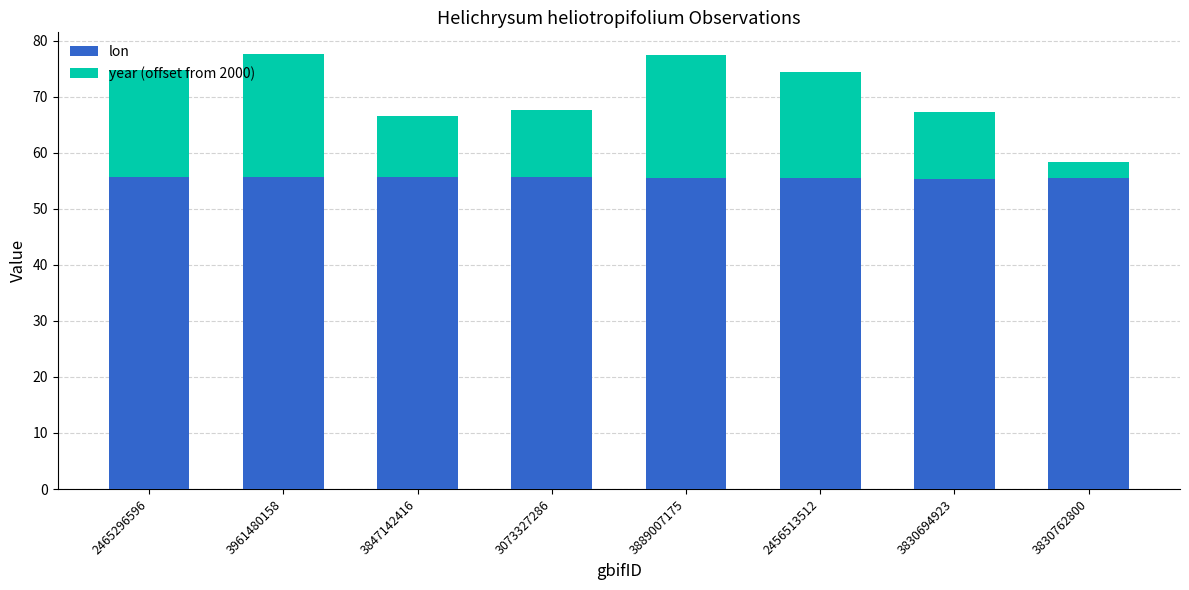

What is the sum of the lon values at 3961480158 and 3889007175?

111.0